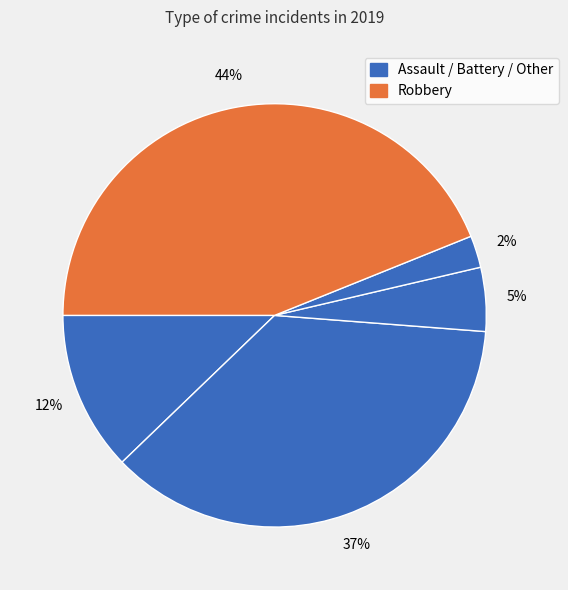

How many segments does this pie chart have?

5